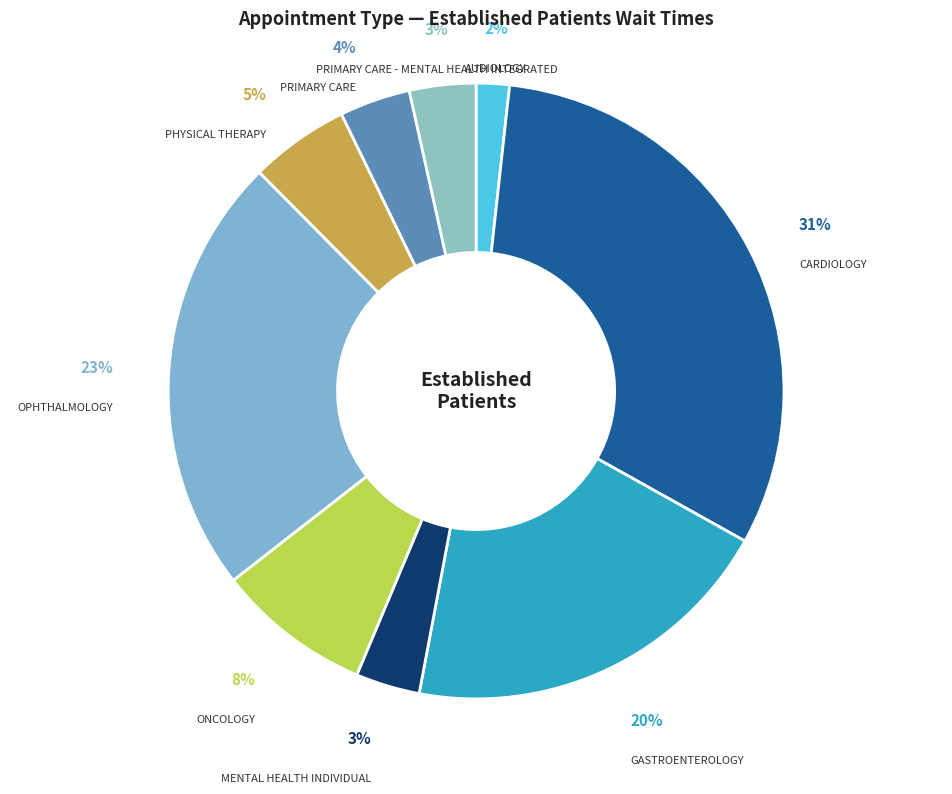

To the nearest percent, what is the combined percentage of GASTROENTEROLOGY and PHYSICAL THERAPY?

25%